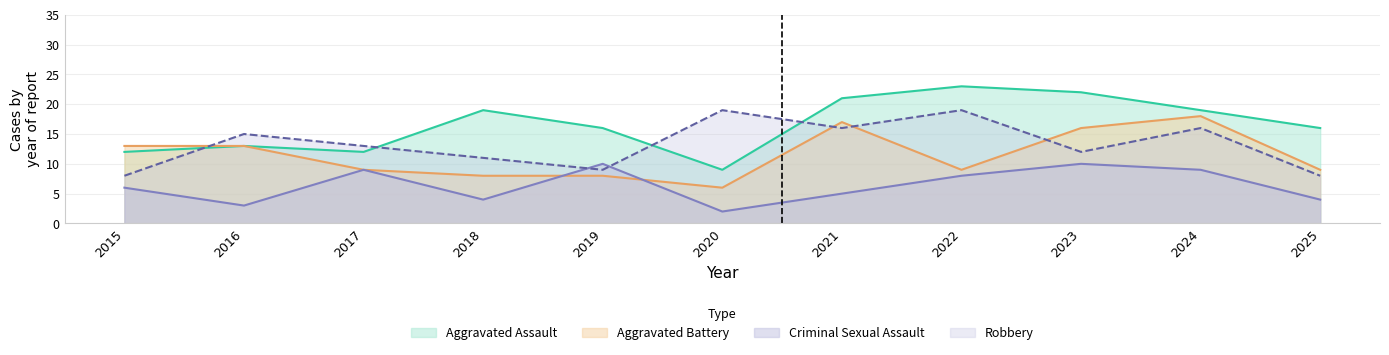

At how many categories does at least one series exceed 5?

11